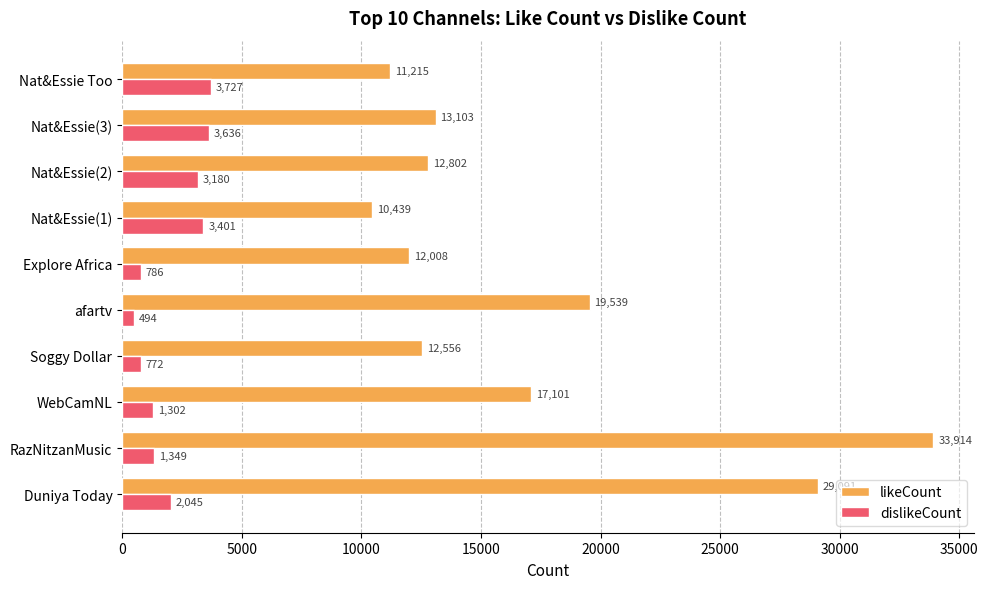

Is the value of likeCount at Soggy Dollar greater than the value of dislikeCount at Nat&Essie(1)?

Yes